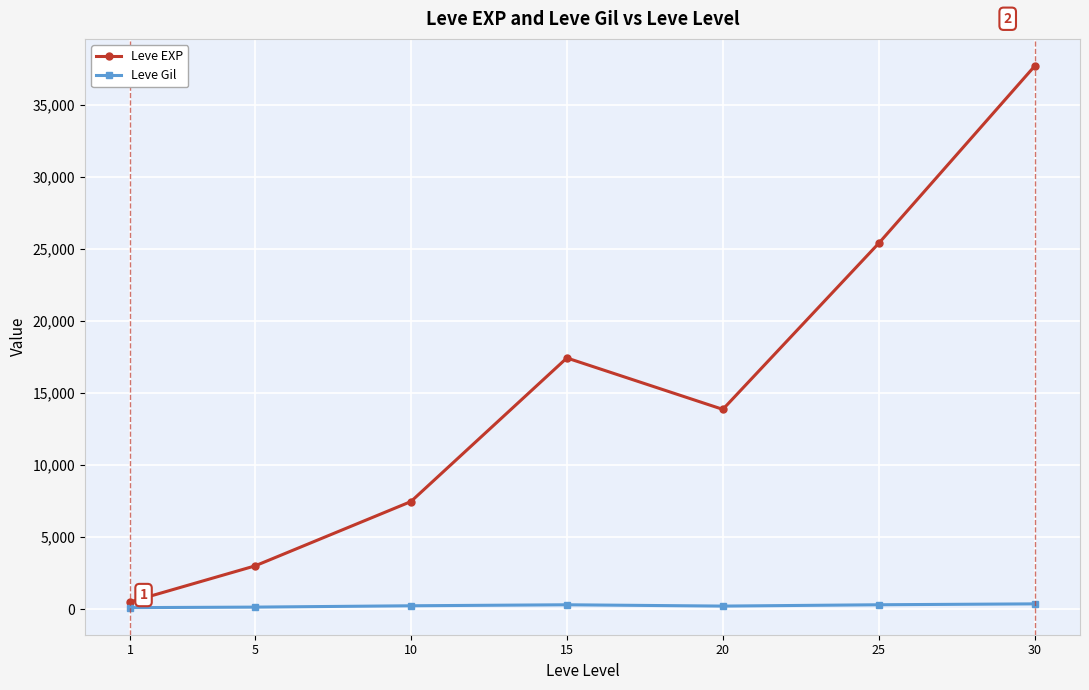

Rank the categories by Leve EXP value from highest to lowest.

30, 25, 15, 20, 10, 5, 1